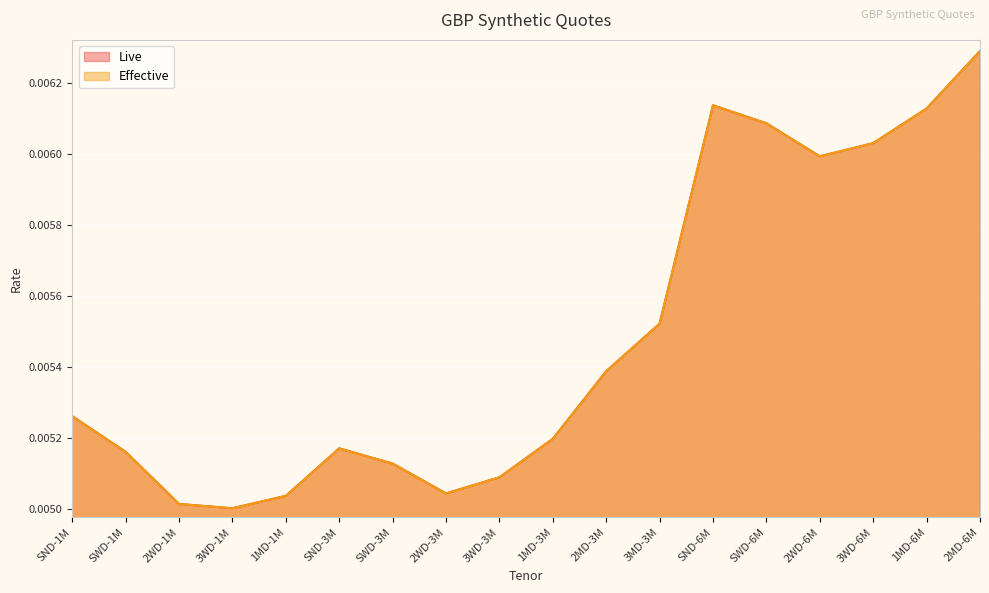

True or false: Live and Effective cross at least once.

False